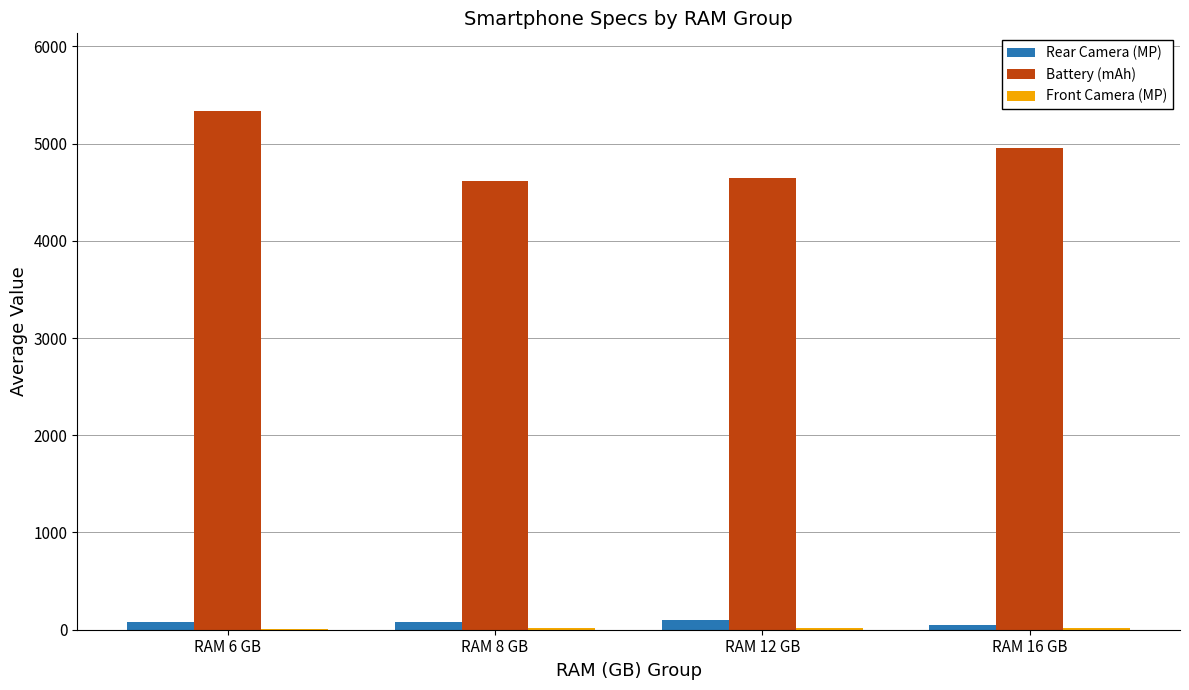

What is the maximum value shown in the chart?

5333.3